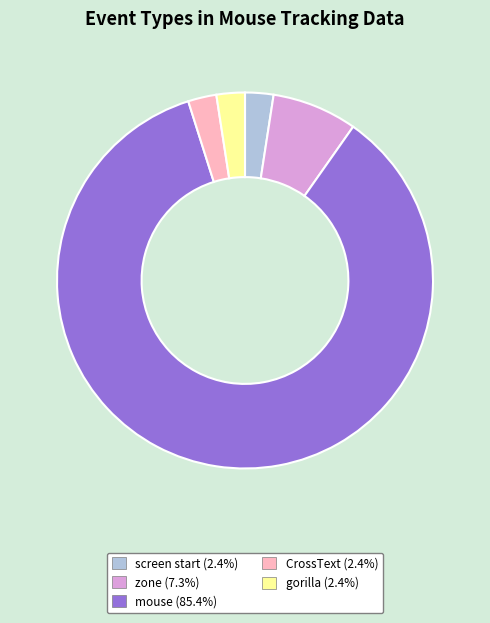

Which category has the biggest portion of the pie?

mouse